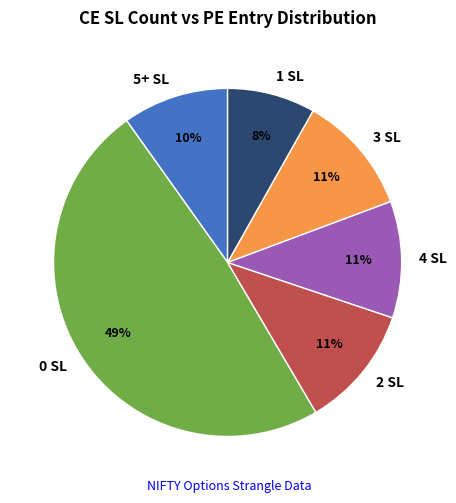

Which category has the biggest portion of the pie?

0 SL